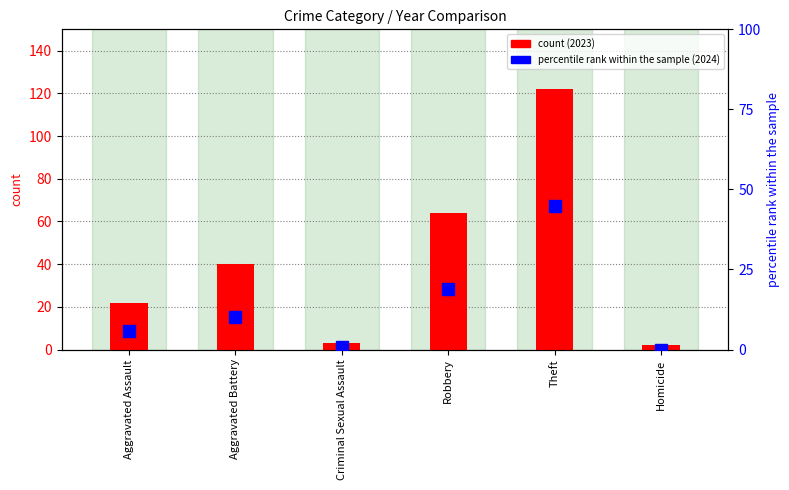

Approximately how many times larger is the value at Robbery compared to Aggravated Assault?

3.2